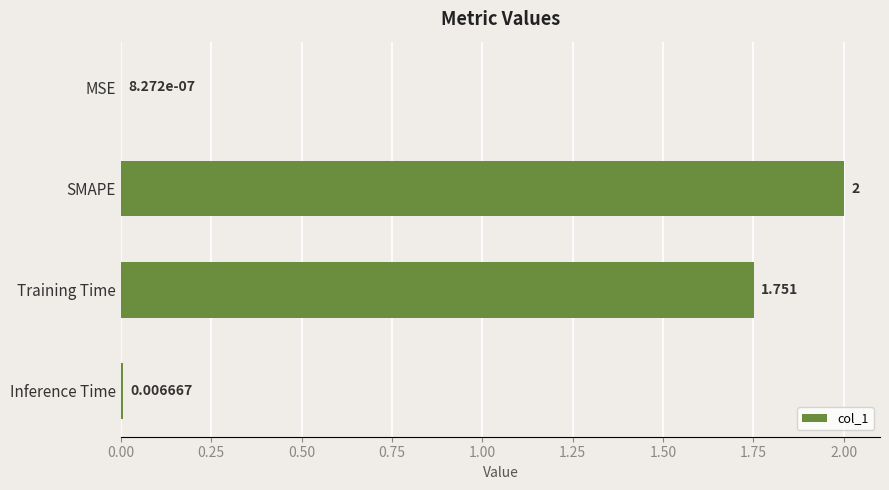

Between Inference Time and MSE, which is larger?

Inference Time